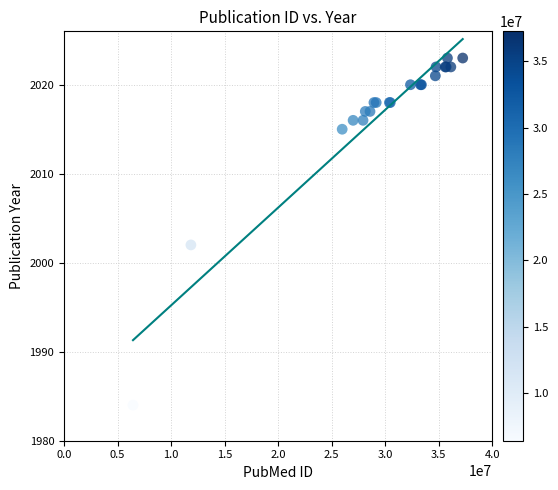

What Y value in the scatter plot is closest to 2003?

2002